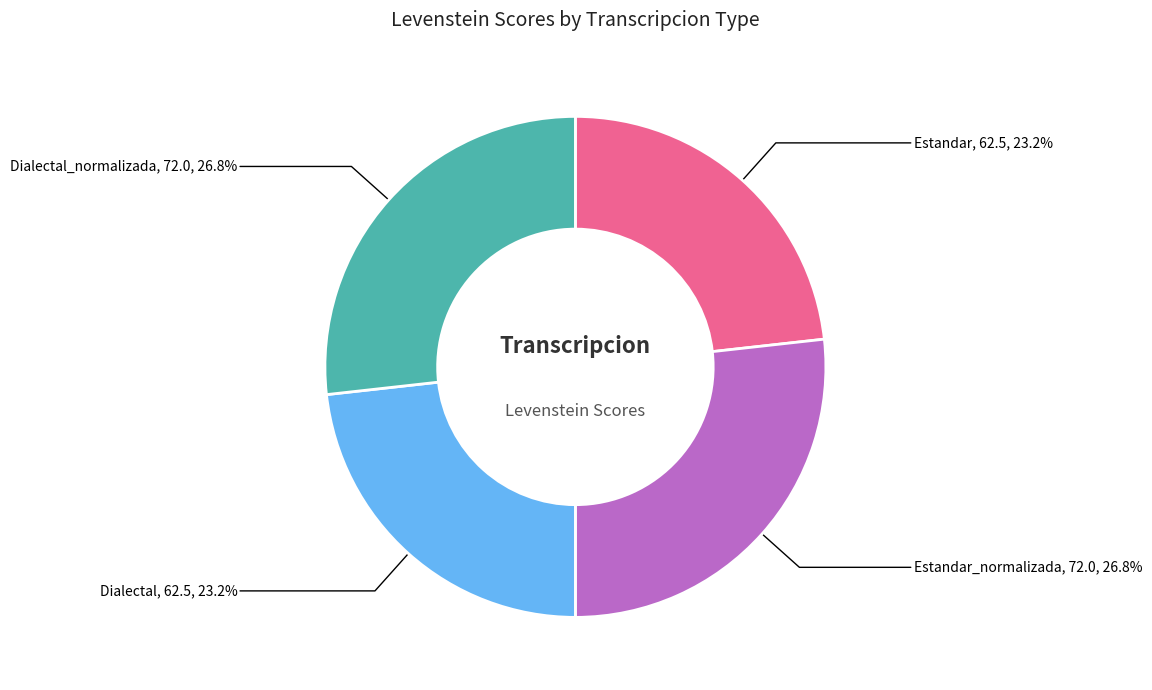

Does any single category account for the majority?

No